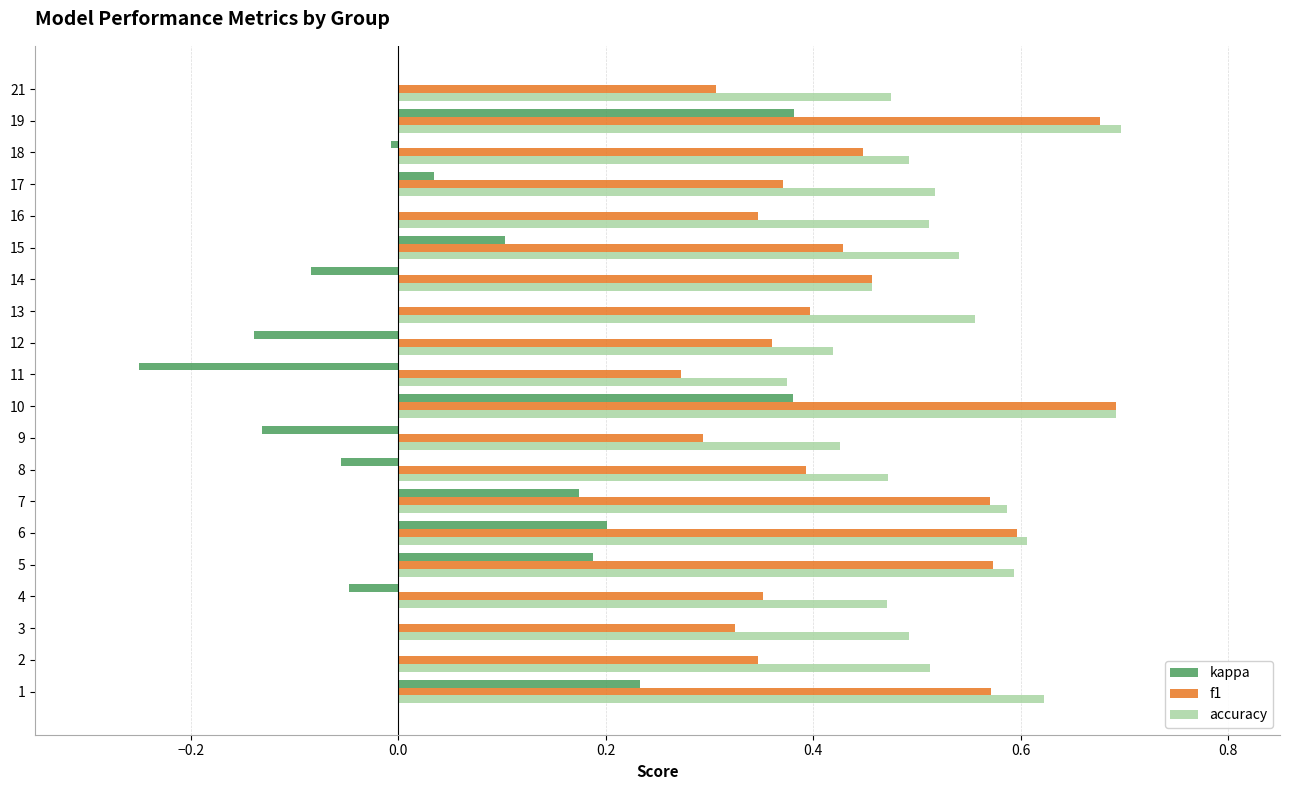

Is the value of kappa at 10 greater than the value of accuracy at 17?

No